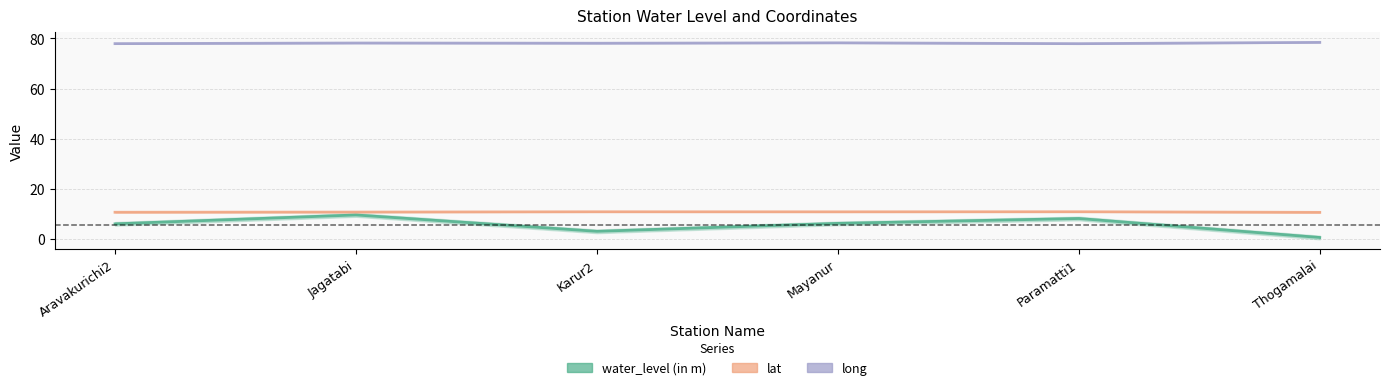

The value of long at Paramatti1 is 77.9. True or false?

True